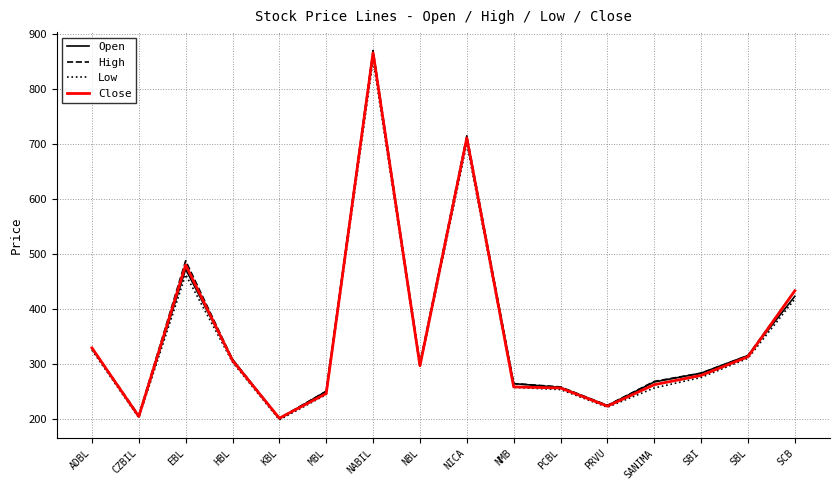

What position from the left is SCB?

16